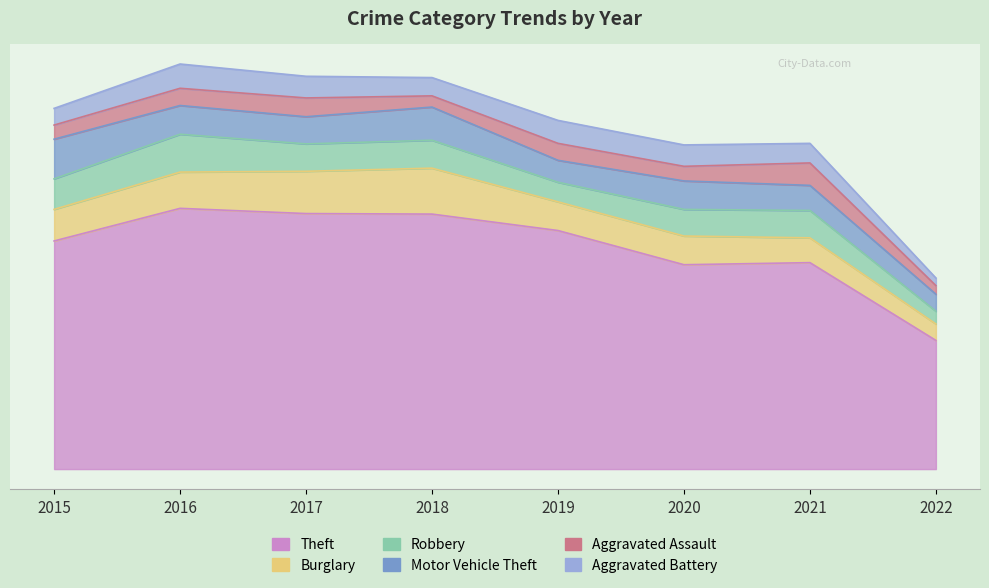

Does the chart have visible grid lines?

No